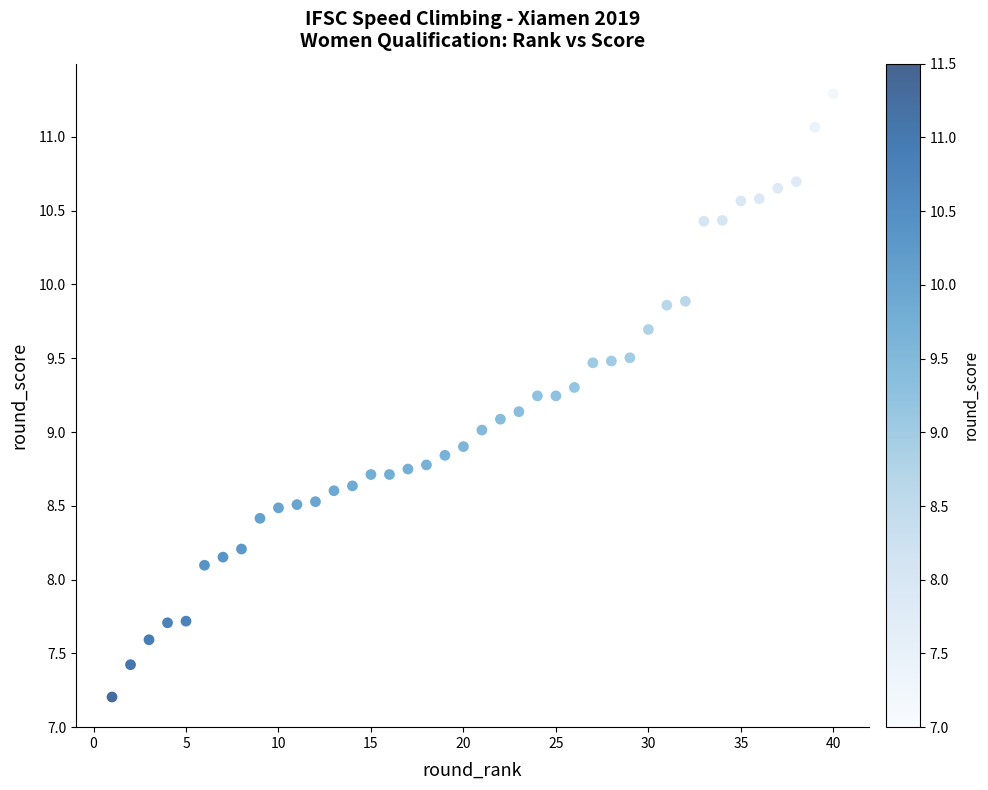

What is the range of Y values (max minus min)?

4.1